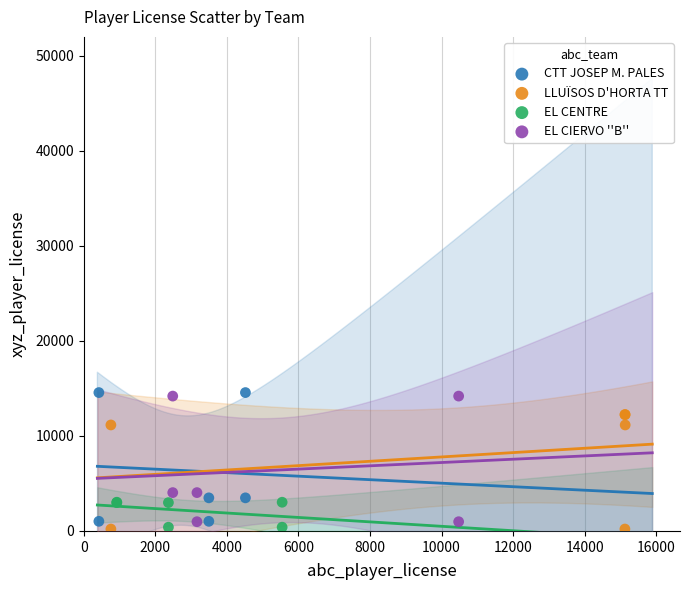

What are all the series names shown in the legend?

CTT JOSEP M. PALES, LLUÏSOS D'HORTA TT, EL CENTRE, EL CIERVO ''B''